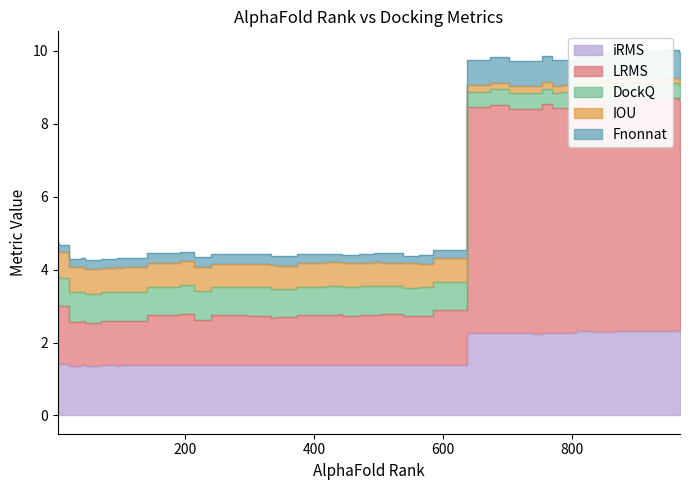

True or false: DockQ and IOU intersect in this chart.

False